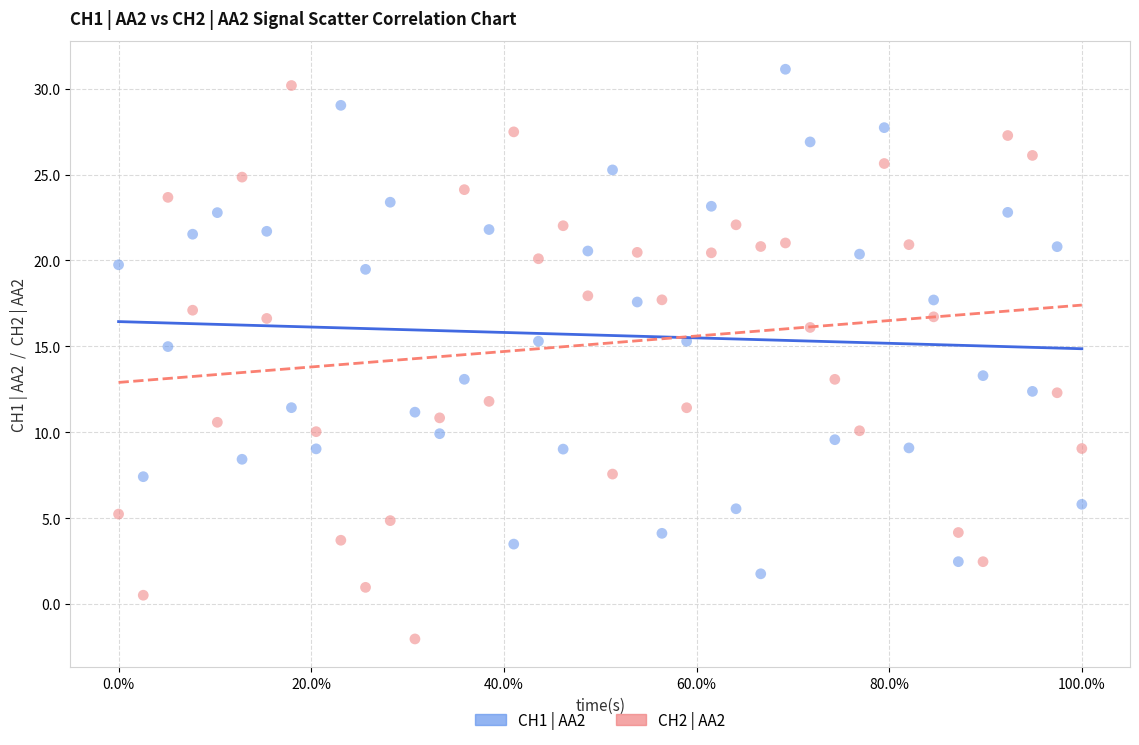

Across all data points, what is the range of Y values (max minus min)?

33.2